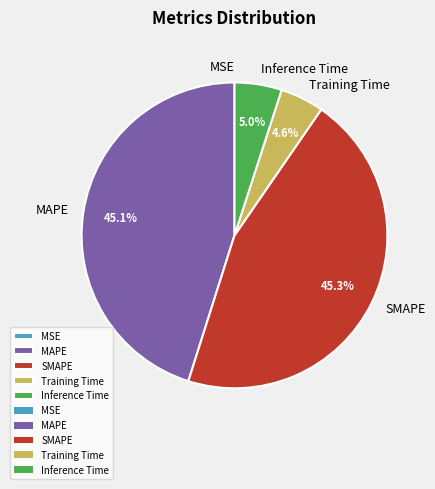

What portion of the pie excludes MAPE?

54.9%